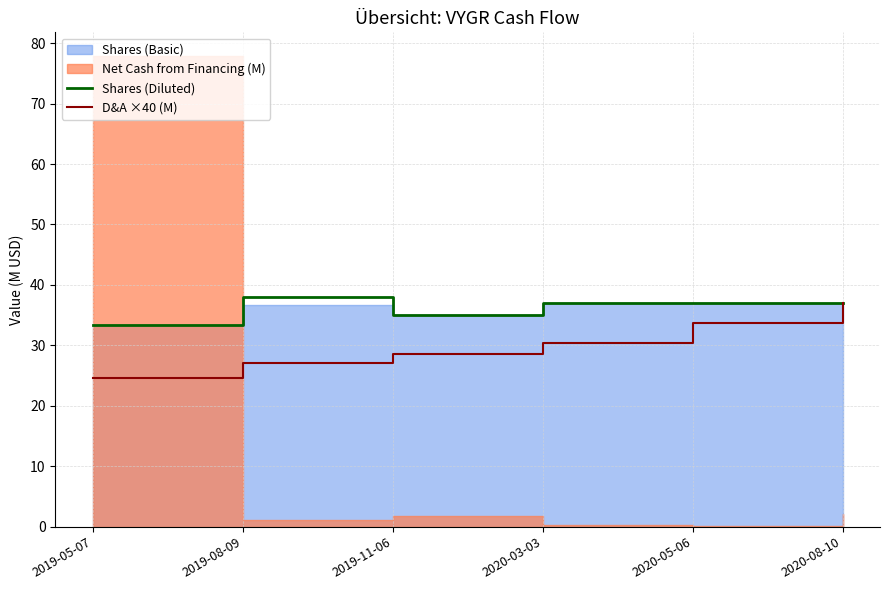

Does the chart have visible grid lines?

Yes